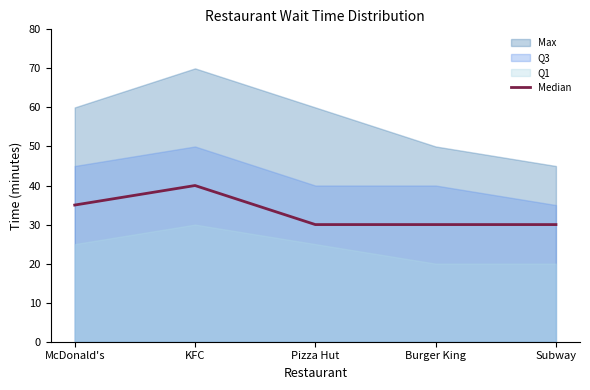

What is the average value?

33